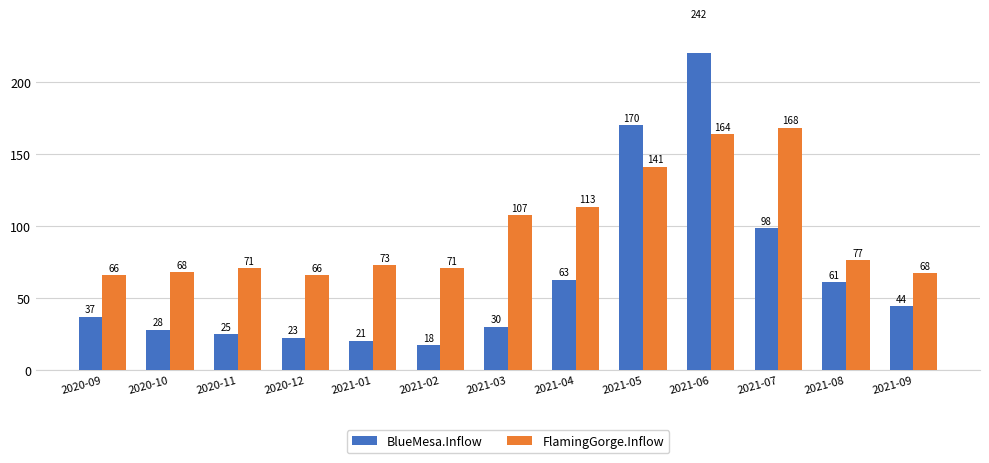

Is it true that FlamingGorge.Inflow equals 38.8 at 2021-07?

False